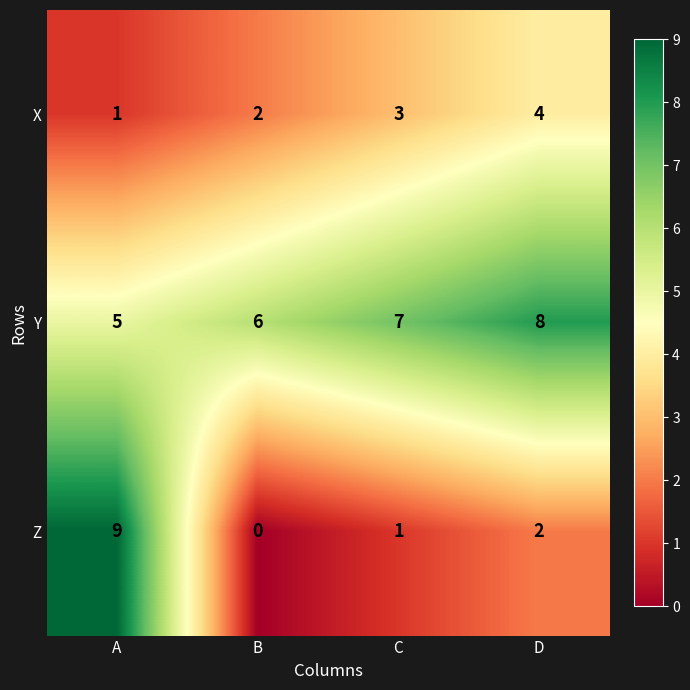

At how many categories does at least one series exceed 0?

4